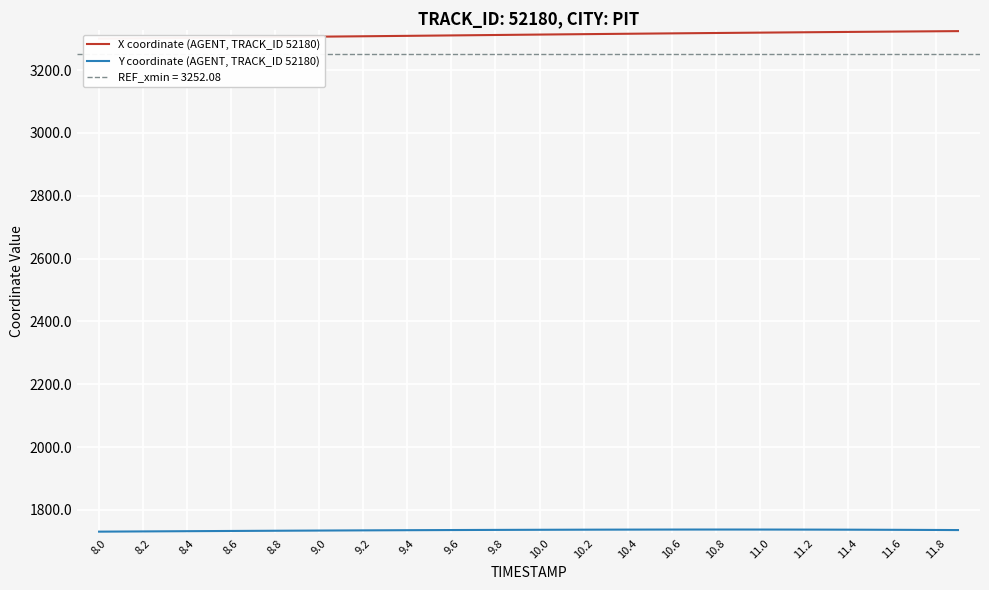

What is the value of the Y coordinate (AGENT, TRACK_ID 52180) point at the 8th from the left?

1733.1